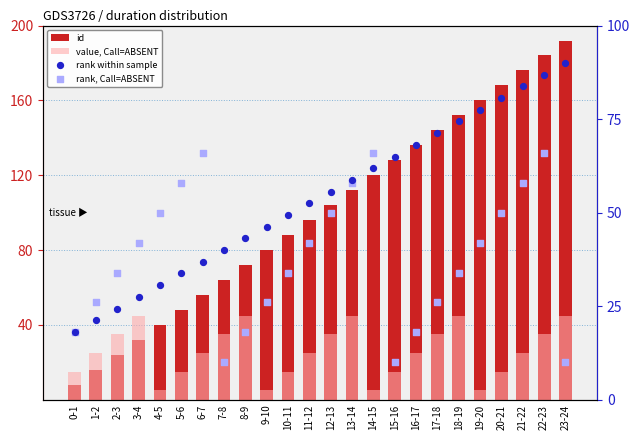

What are all the series names shown in the legend?

id, value, Call=ABSENT, rank within sample, rank, Call=ABSENT